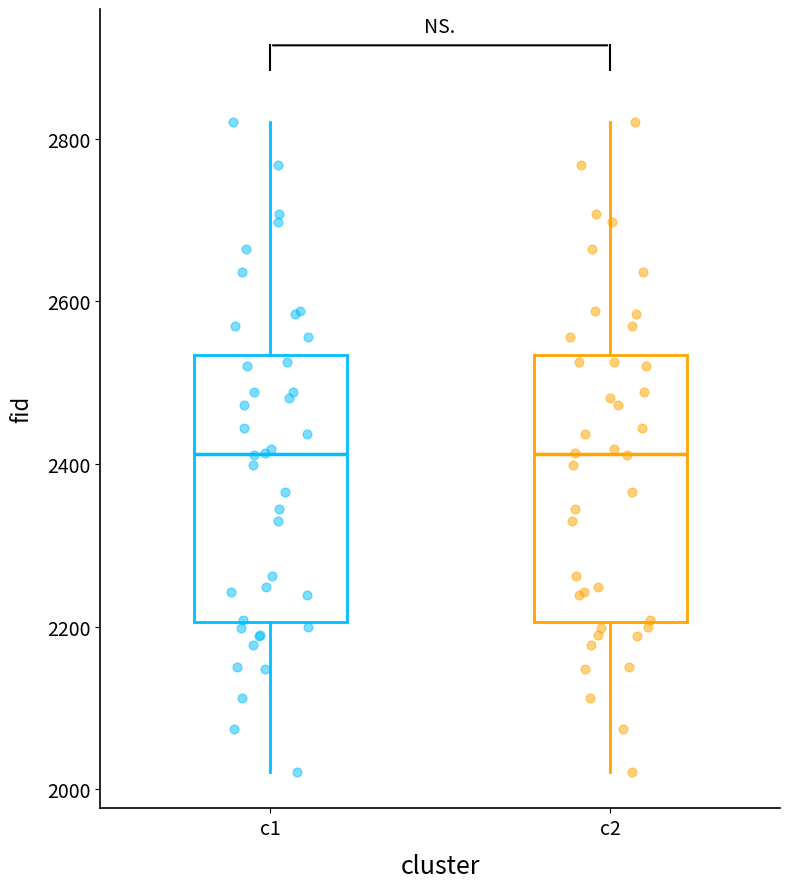

Where does the lower whisker of the box for c2 end on the y-axis? The values are not printed on the chart, so give them approximately, as read against the axis.

2020